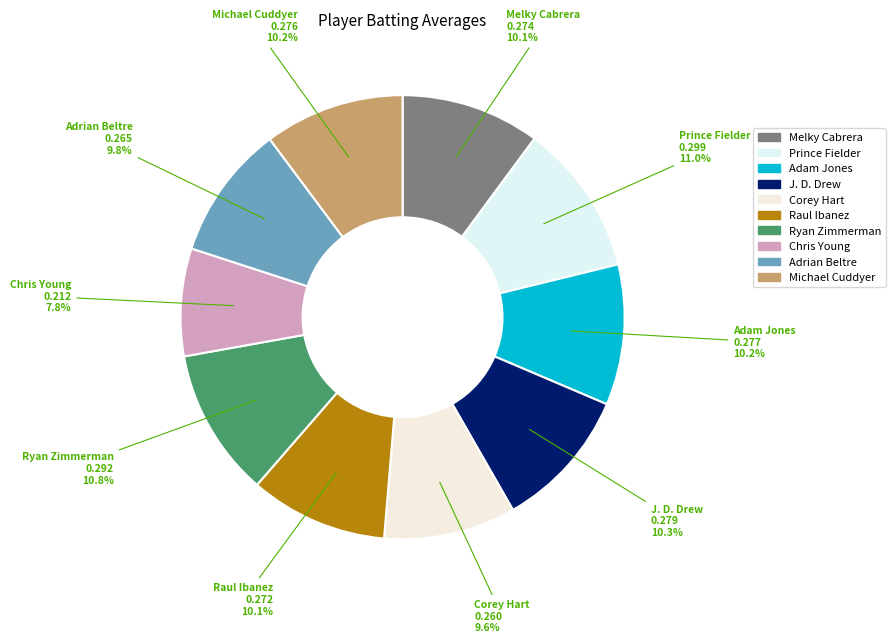

Which category has the smallest portion of the pie?

Chris Young